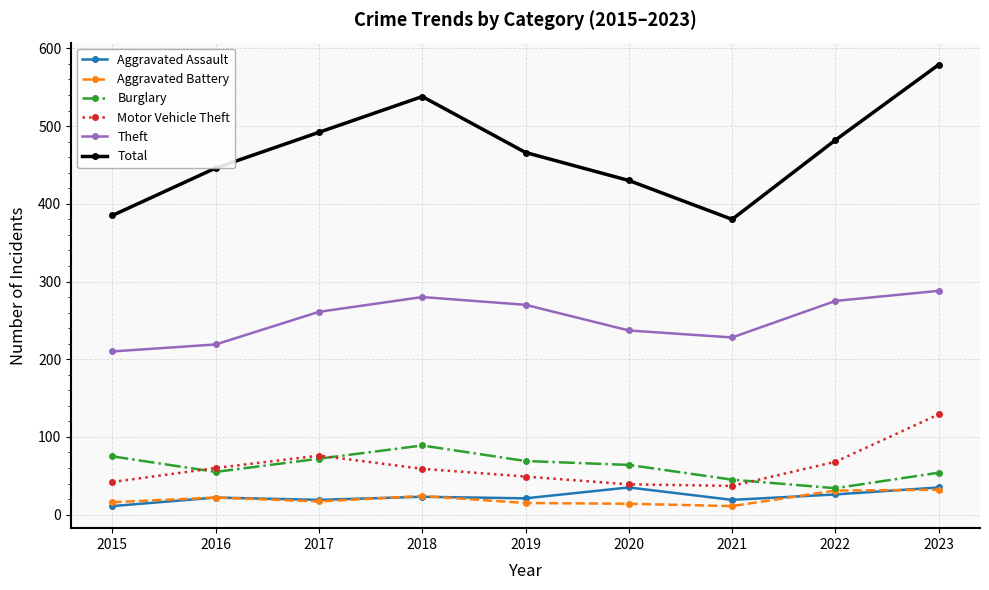

How many lines are shown in the chart?

6